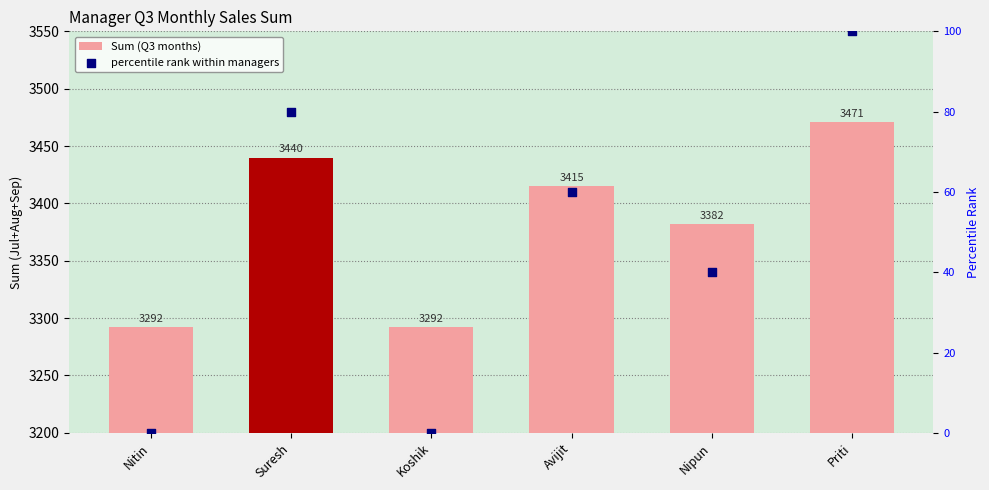

What is the total value across all series at Avijit?

3475